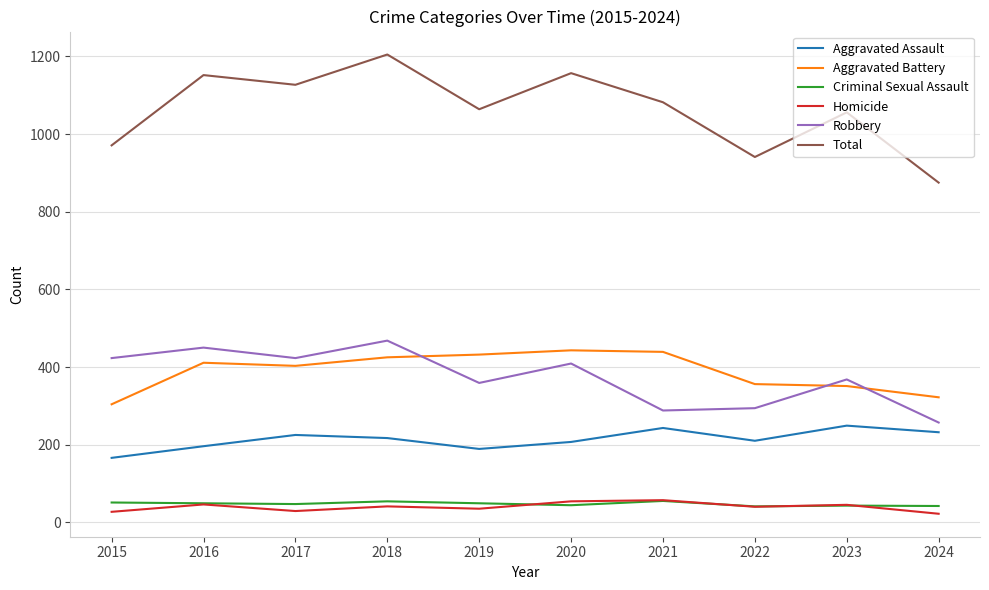

Which series has the largest total across all categories?

Total